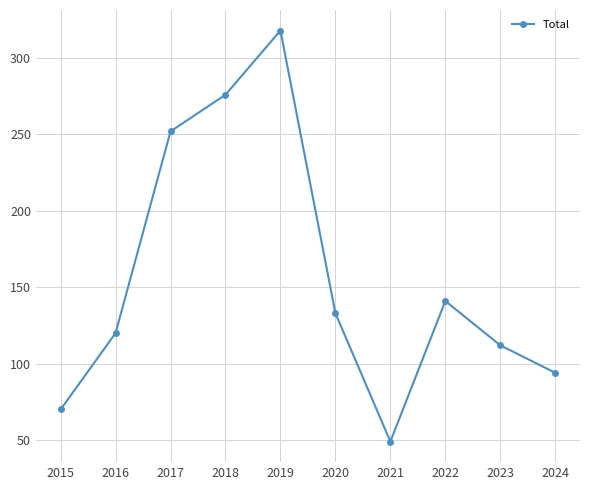

What is the difference between the maximum and second lowest values?

248